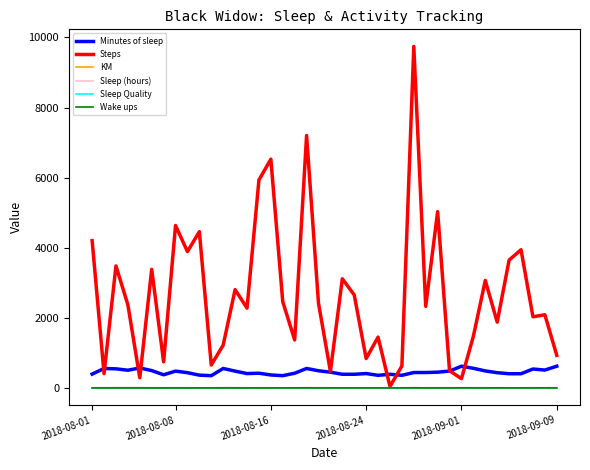

Which series has the widest spread of values?

Steps